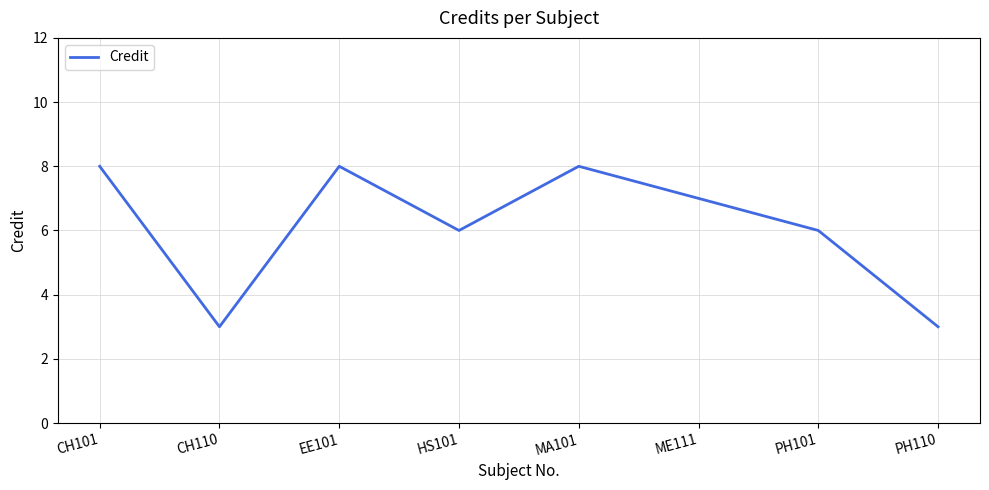

How many values are below 7?

4